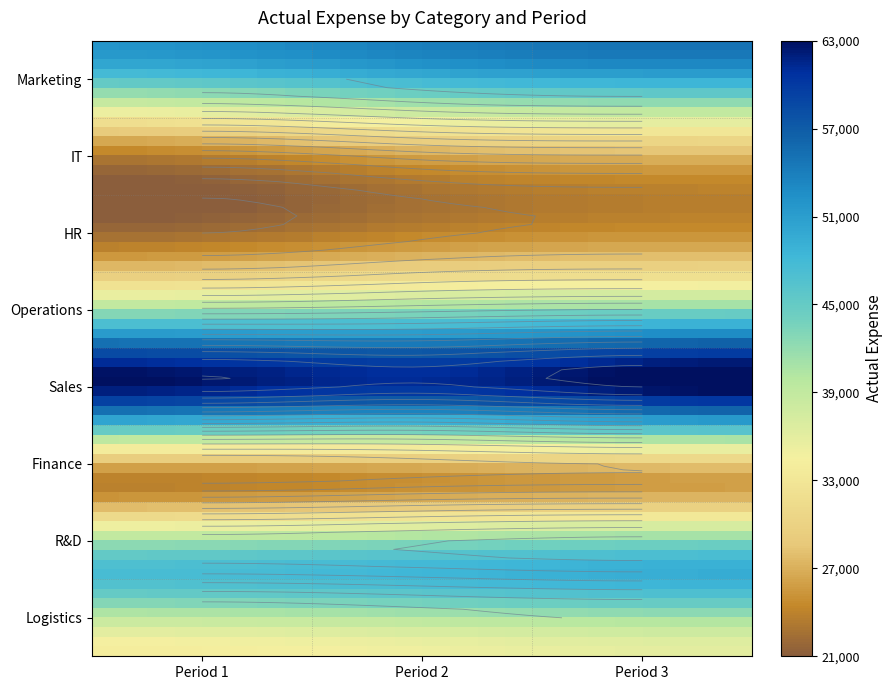

Which has a higher value, 0 or 2?

2